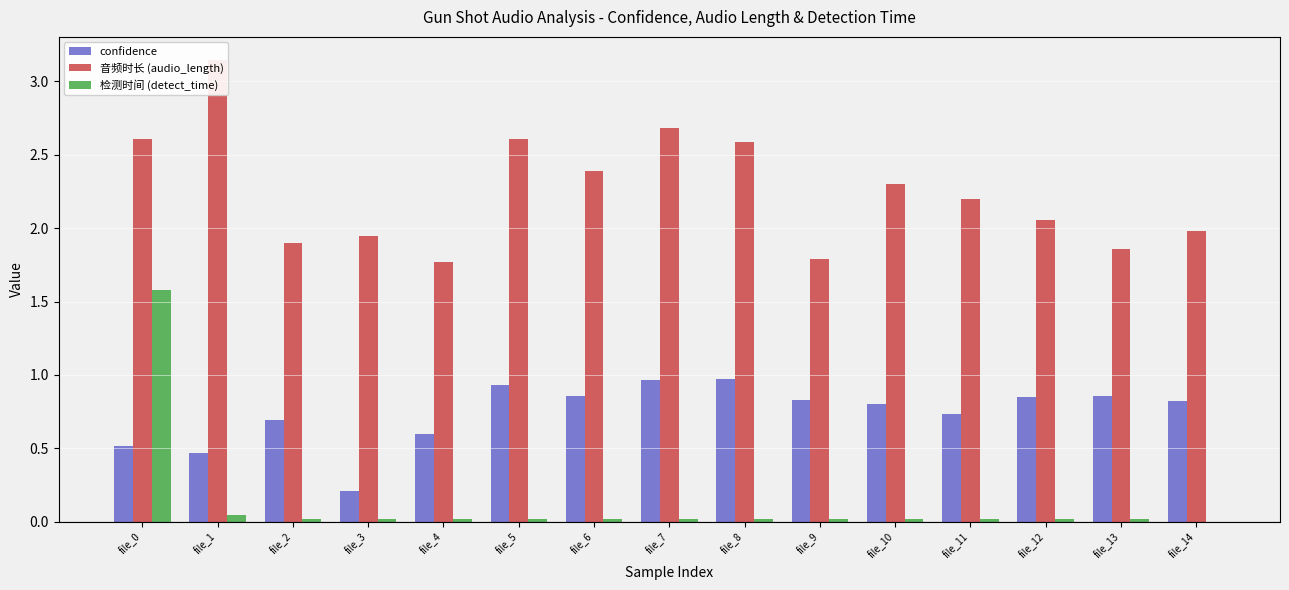

Is the value of confidence at file_8 greater than the value of 音频时长 (audio_length) at file_3?

No